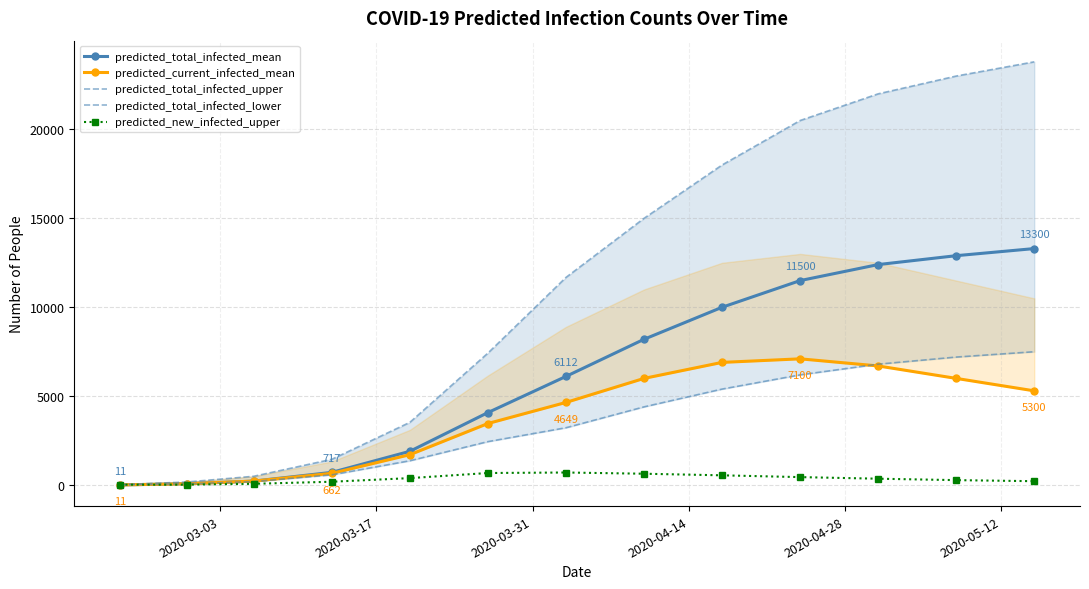

True or false: predicted_total_infected_mean has more than 2 points higher than both neighbors.

False